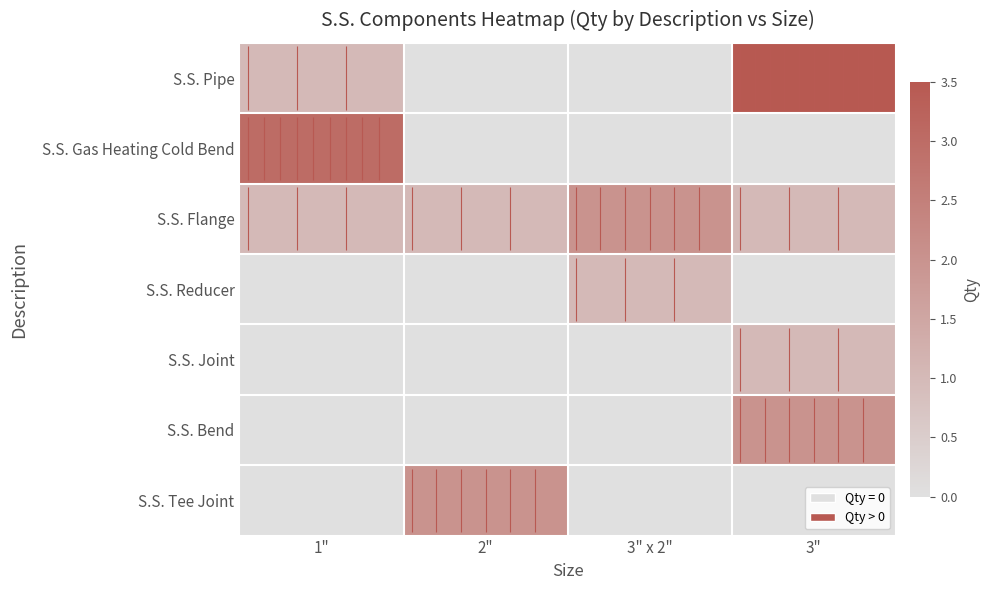

Between 1" and 2", which is larger?

1"